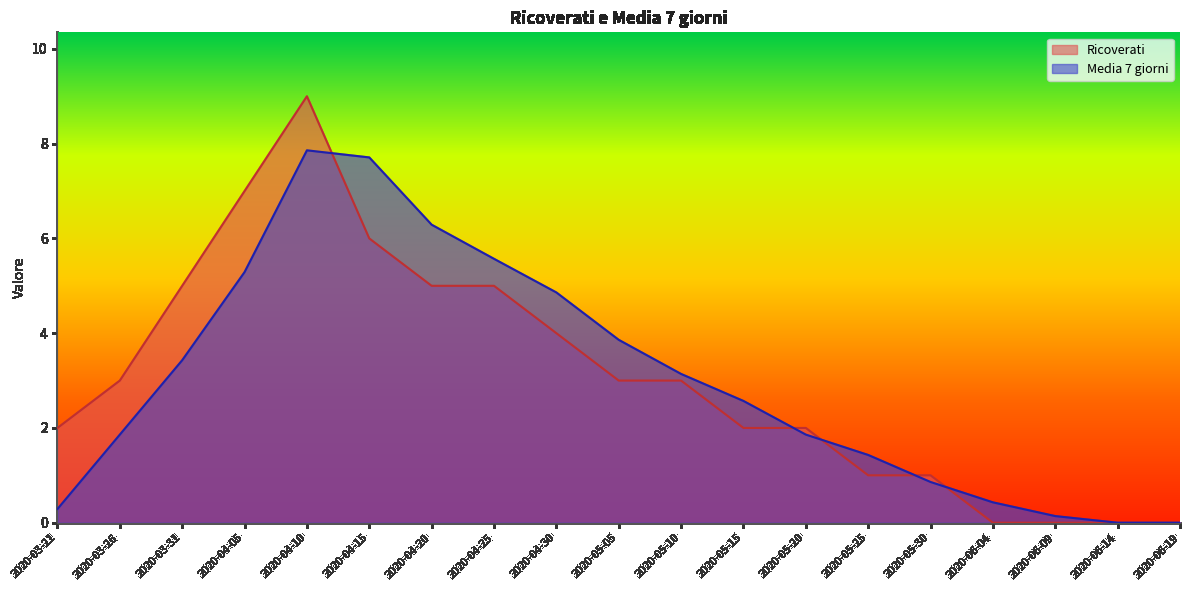

List the series in order of their overall mean, lowest first.

Media 7 giorni, Ricoverati